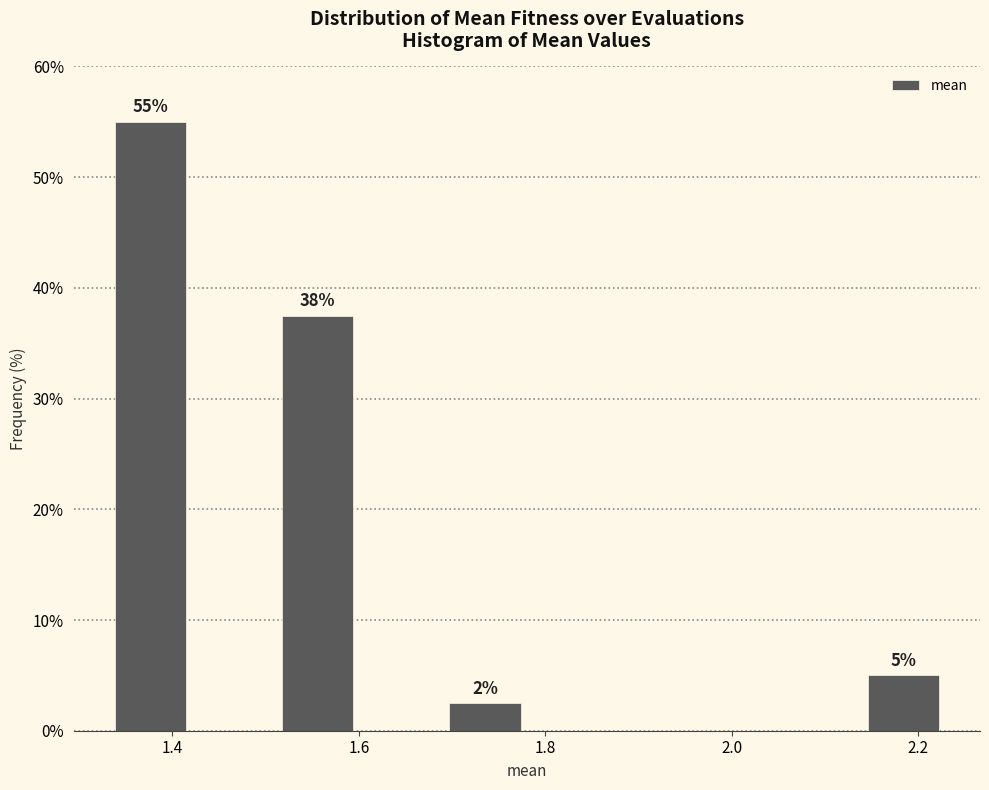

Over which range of the x-axis is the bar tallest?

1.34 to 1.42